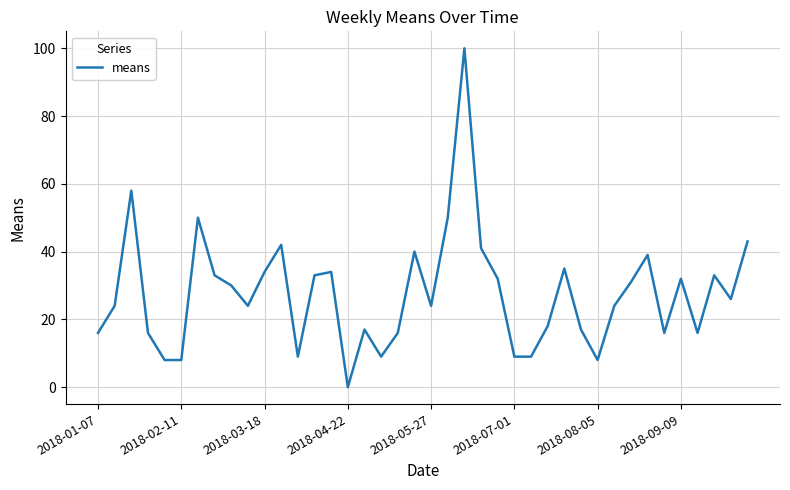

What is the maximum value shown in the chart?

100